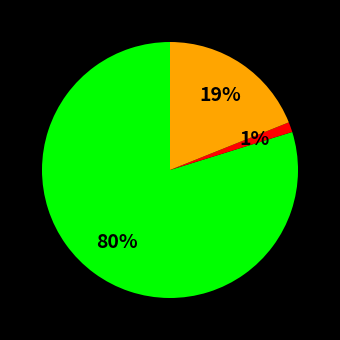

To the nearest percent, what is the average slice percentage?

33%